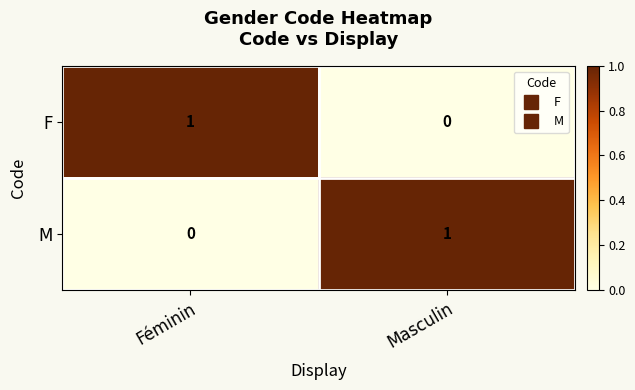

Is the value of F at Féminin greater than the value of M at Féminin?

Yes